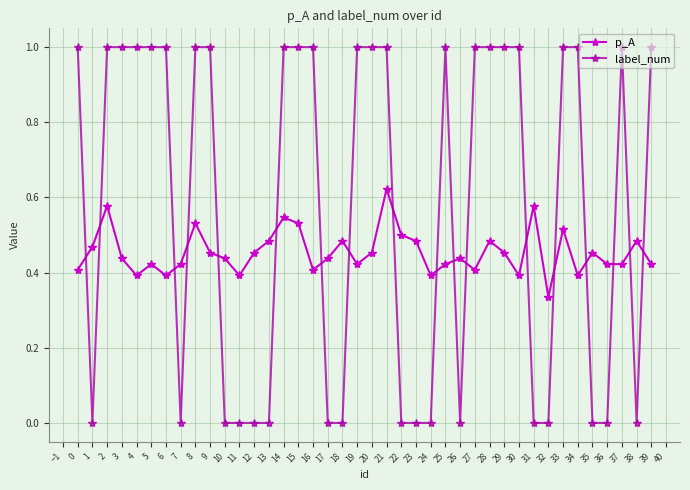

Where do label_num and p_A first cross each other?

0 and 1